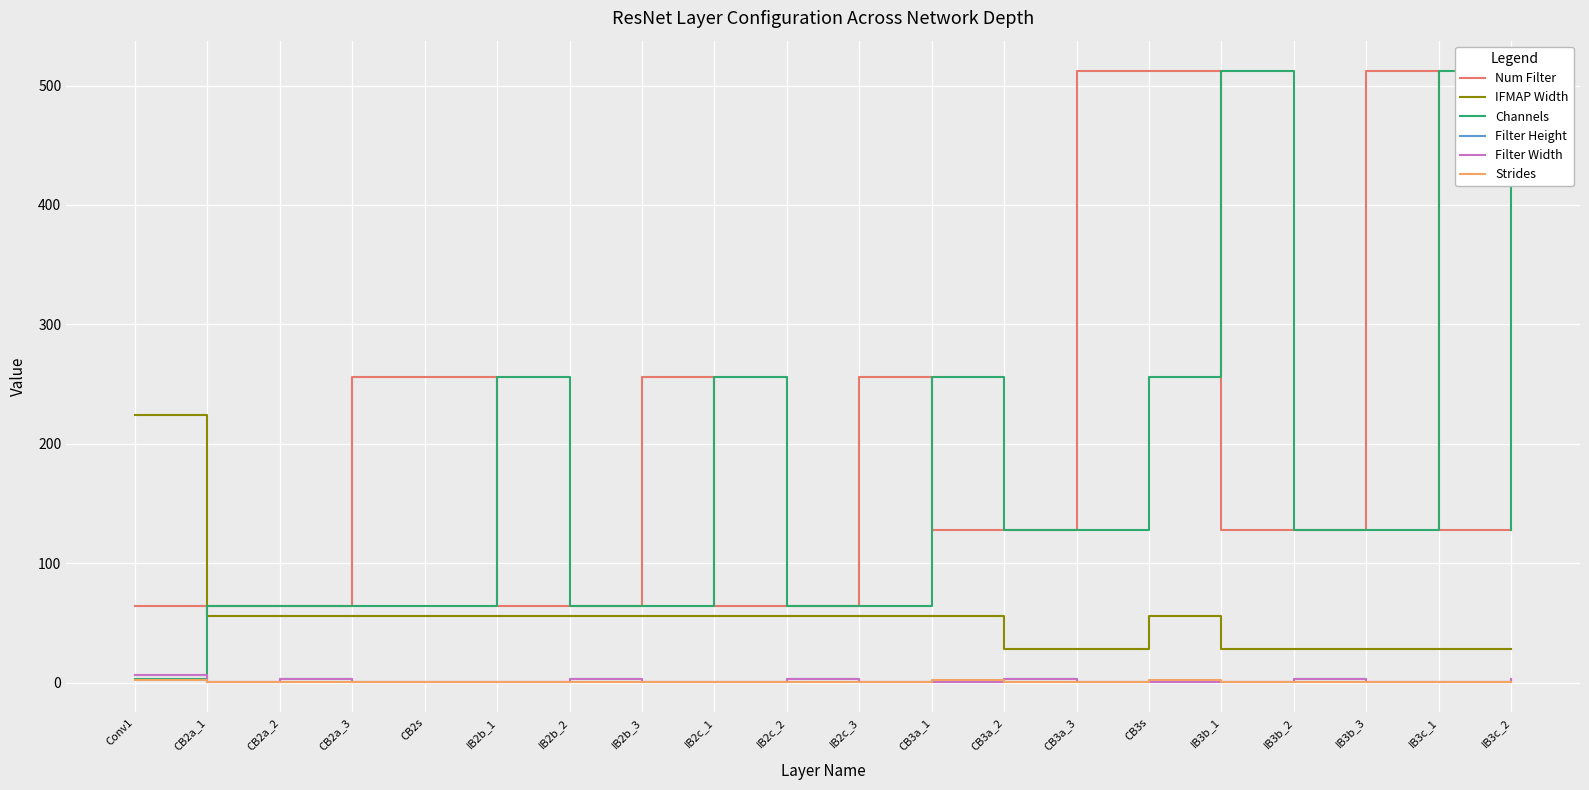

What is the sum of all IFMAP Width values?

1092